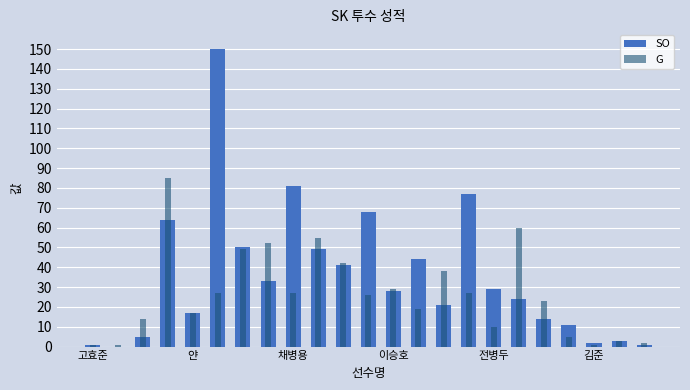

List the series in order of their peak value, lowest first.

G, SO